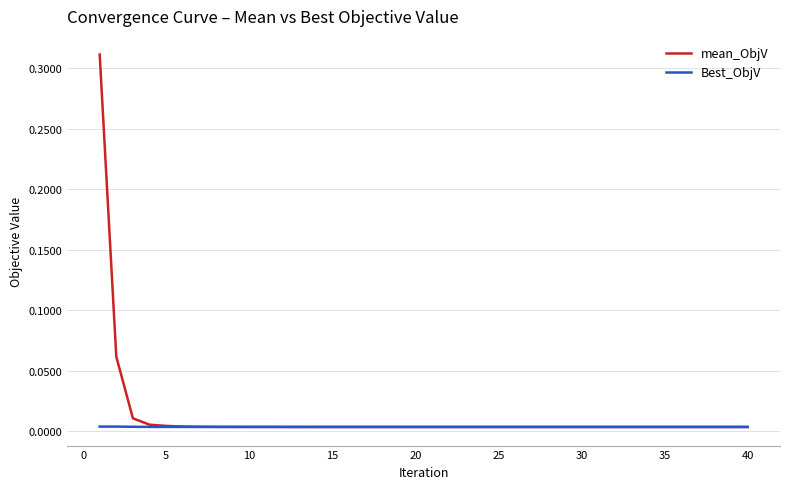

Which series has the largest range (max minus min)?

mean_ObjV